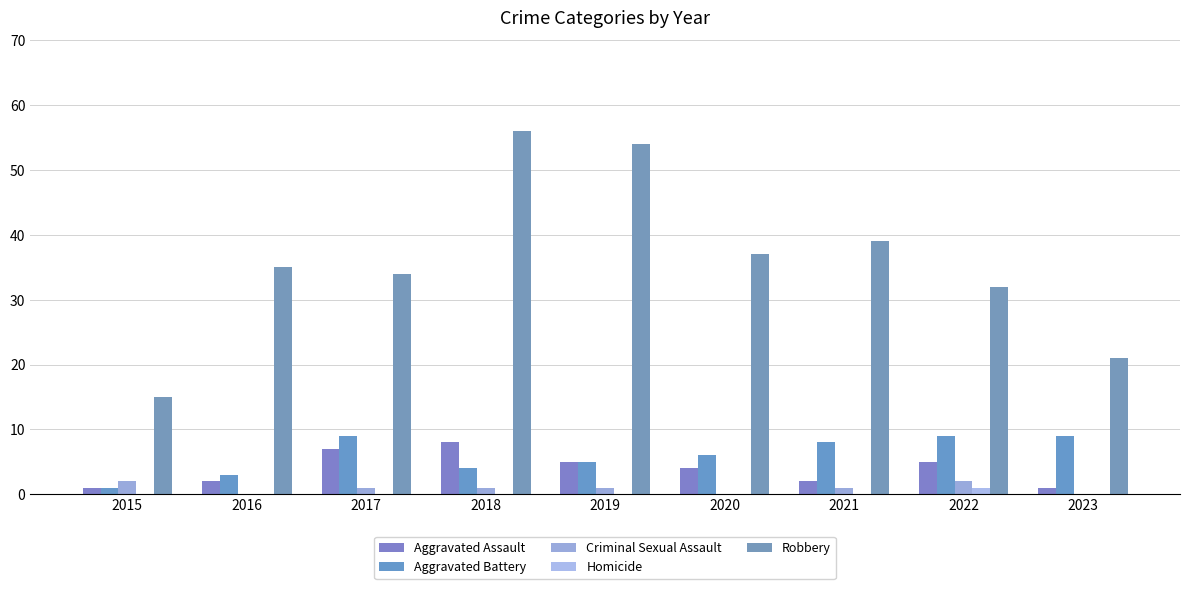

Reading left to right, what are all the values shown in this chart?

Aggravated Assault: 2015=1	2016=2	2017=7	2018=8	2019=5	2020=4	2021=2	2022=5	2023=1
Aggravated Battery: 2015=1	2016=3	2017=9	2018=4	2019=5	2020=6	2021=8	2022=9	2023=9
Criminal Sexual Assault: 2015=2	2016=0	2017=1	2018=1	2019=1	2020=0	2021=1	2022=2	2023=0
Homicide: 2015=0	2016=0	2017=0	2018=0	2019=0	2020=0	2021=0	2022=1	2023=0
Robbery: 2015=15	2016=35	2017=34	2018=56	2019=54	2020=37	2021=39	2022=32	2023=21